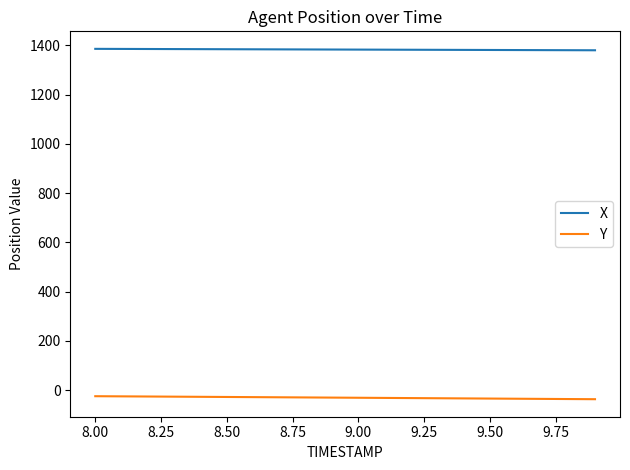

True or false: Y and X cross at least once.

False